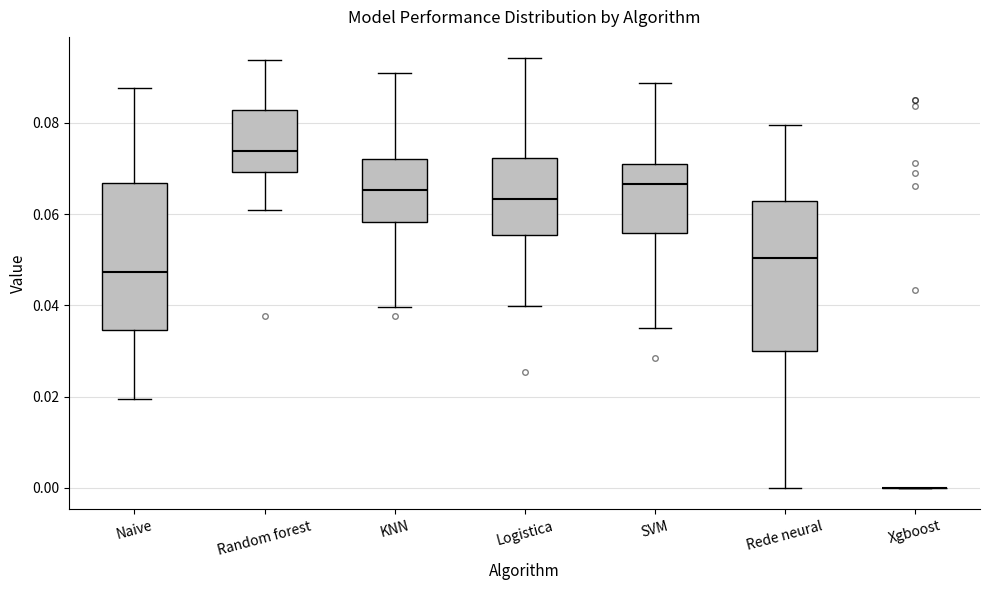

Reading left to right, read every box against the y-axis: the position of its median line, the range the box covers, and the ends of its whiskers. The values are not printed on the chart, so give them approximately, as read against the axis.

Naive: median 0.048, box 0.034 to 0.066, whiskers 0.020 to 0.088
Random forest: median 0.074, box 0.070 to 0.082, whiskers 0.060 to 0.094
KNN: median 0.066, box 0.058 to 0.072, whiskers 0.040 to 0.092
Logistica: median 0.064, box 0.056 to 0.072, whiskers 0.040 to 0.094
SVM: median 0.066, box 0.056 to 0.072, whiskers 0.036 to 0.088
Rede neural: median 0.050, box 0.030 to 0.062, whiskers 0.000 to 0.080
Xgboost: box collapsed to a line at 0.000, whiskers 0.000 to 0.000